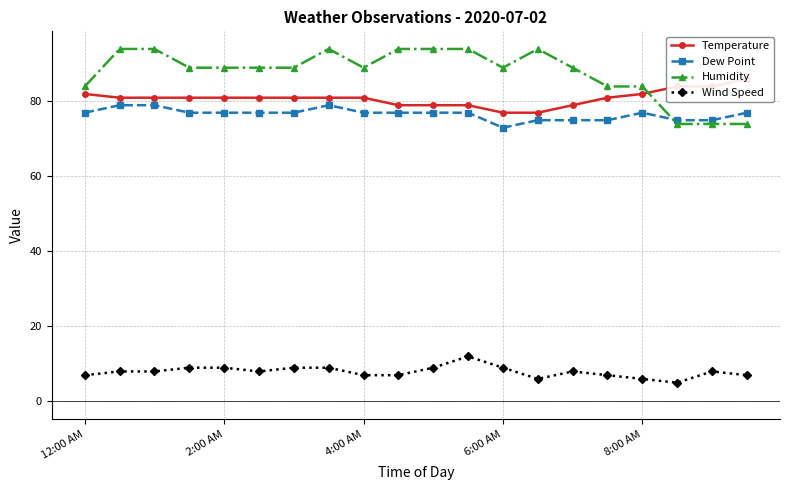

True or false: Humidity and Wind Speed cross at least once.

False